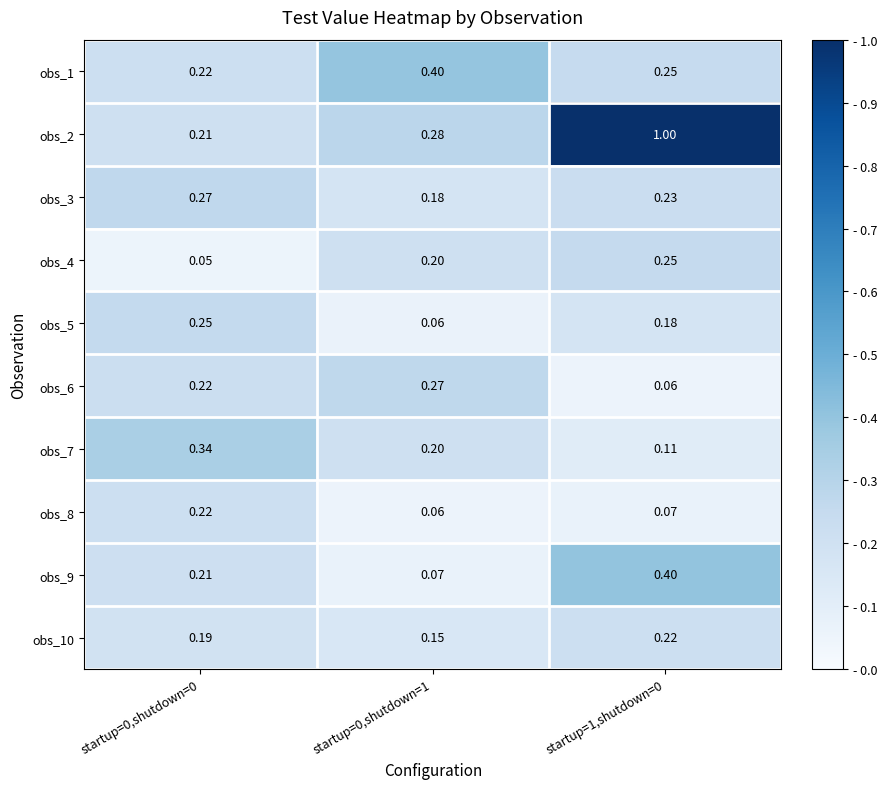

Is the value of obs_7 at startup=1,shutdown=0 greater than the value of obs_5 at startup=1,shutdown=0?

No